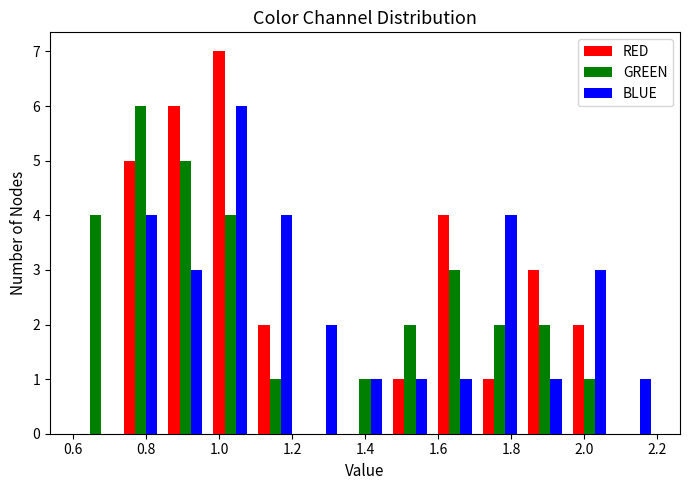

Reading left to right, list every range on the x-axis with the height of the bar of each series over it. Neither the bar edges nor the heights are printed on the chart, so give them approximately, as read against the axes.

0.60 to 0.72: RED=0	GREEN=4	BLUE=0
0.72 to 0.84: RED=5	GREEN=6	BLUE=4
0.84 to 0.96: RED=6	GREEN=5	BLUE=3
0.96 to 1.10: RED=7	GREEN=4	BLUE=6
1.10 to 1.22: RED=2	GREEN=1	BLUE=4
1.22 to 1.34: RED=0	GREEN=0	BLUE=2
1.34 to 1.46: RED=0	GREEN=1	BLUE=1
1.46 to 1.58: RED=1	GREEN=2	BLUE=1
1.58 to 1.70: RED=4	GREEN=3	BLUE=1
1.70 to 1.84: RED=1	GREEN=2	BLUE=4
1.84 to 1.96: RED=3	GREEN=2	BLUE=1
1.96 to 2.08: RED=2	GREEN=1	BLUE=3
2.08 to 2.20: RED=0	GREEN=0	BLUE=1